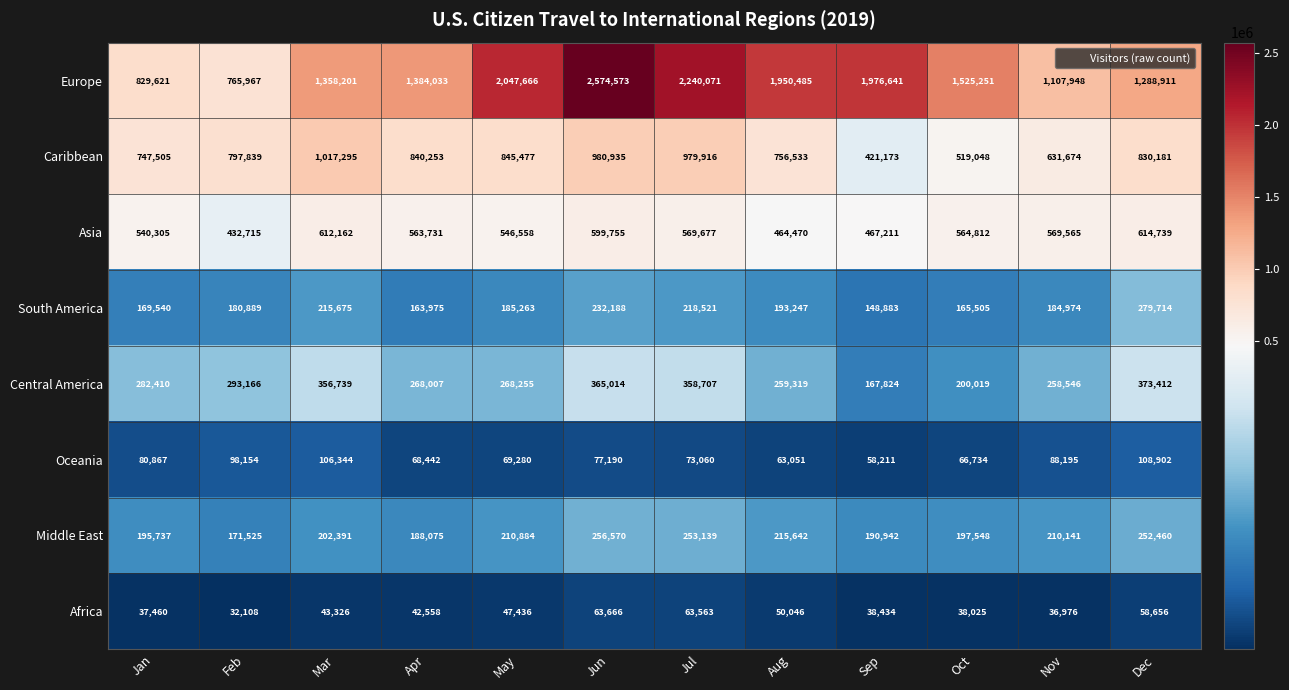

Which label corresponds to the largest value in the chart?

Jun